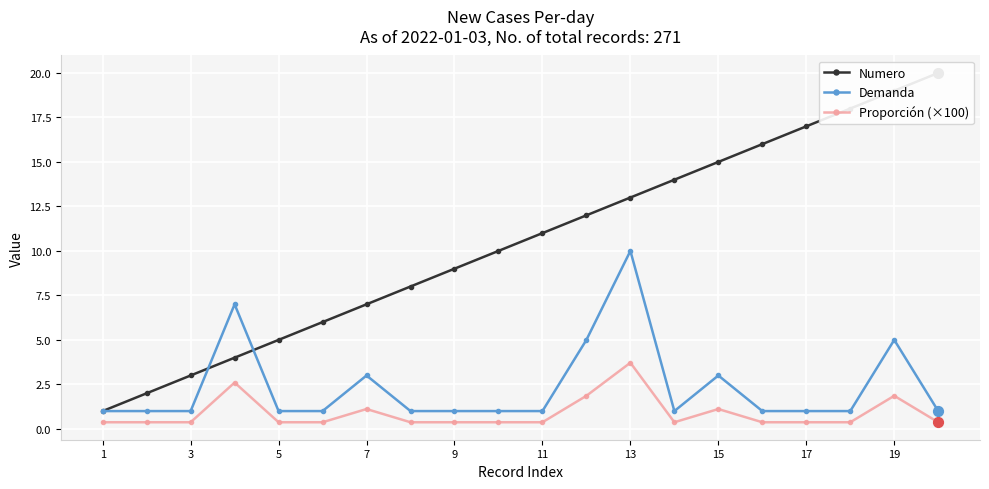

At how many categories does at least one series exceed 7?

13